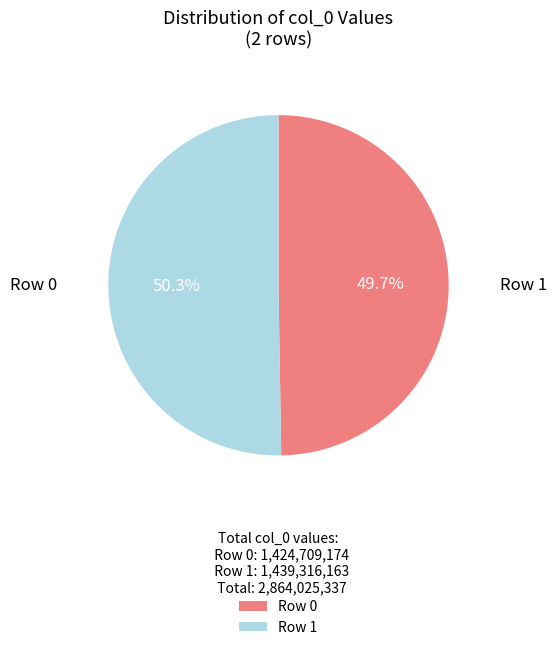

Is there any slice that represents more than half of the pie?

Yes